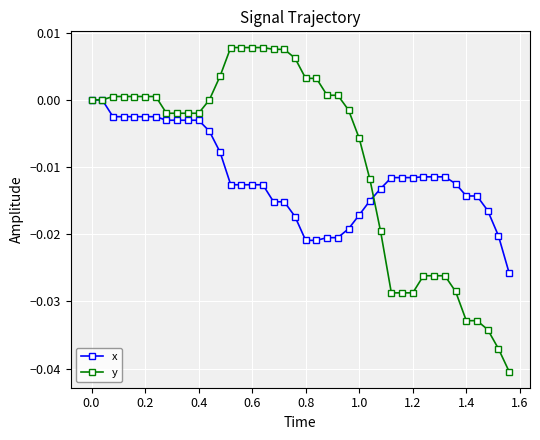

Which series has the largest total across all categories?

y